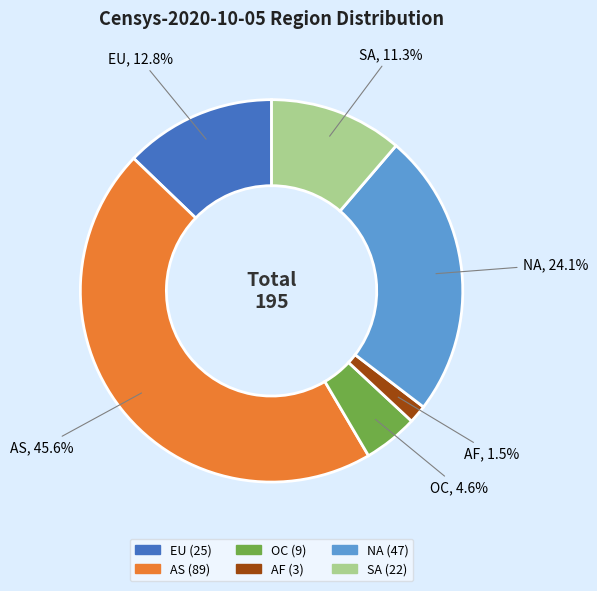

To the nearest percent, what percentage of the pie is SA?

11%